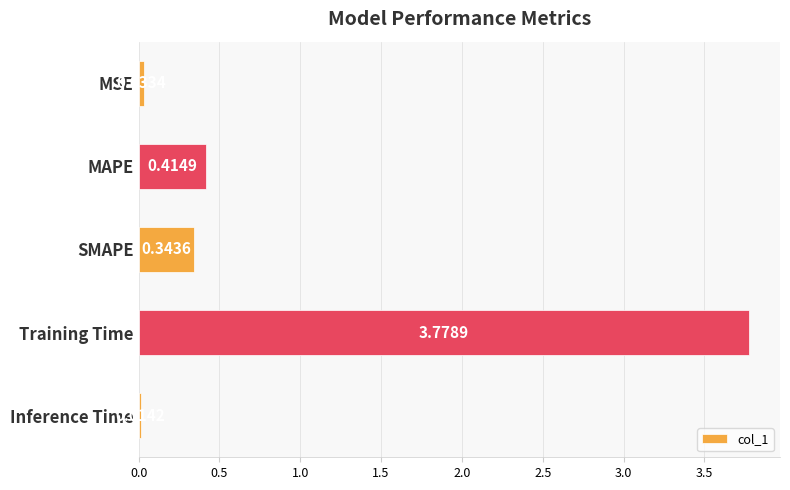

What is the sum of all values?

4.6